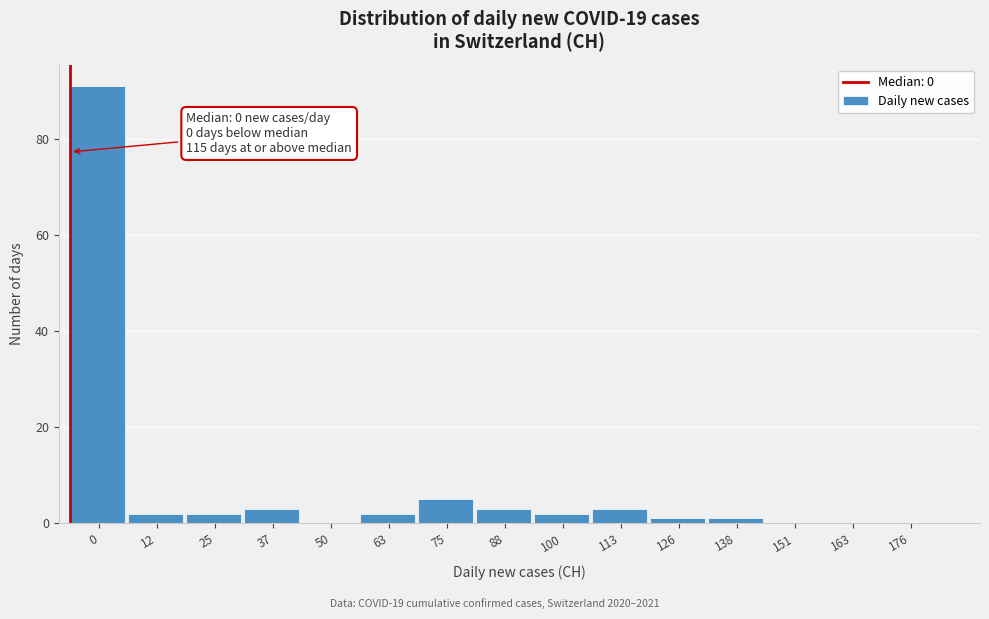

Reading left to right, transcribe all the data shown in this chart.

0=91	12=2	25=2	37=3	50=0	63=2	75=5	88=3	100=2	113=3	126=1	138=1	151=0	163=0	176=0